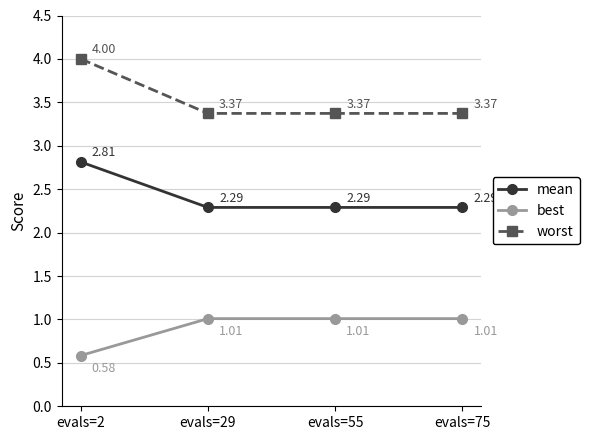

True or false: worst and best intersect in this chart.

False